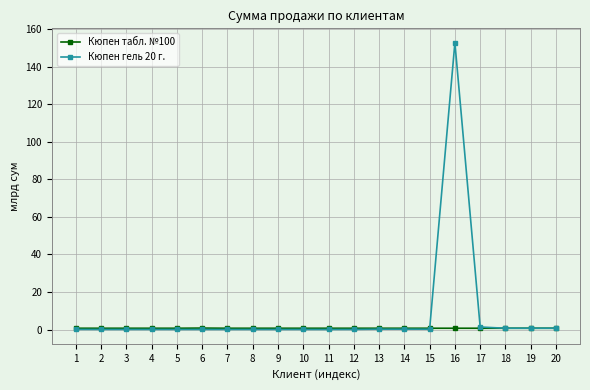

Which label corresponds to the largest value in the chart?

16